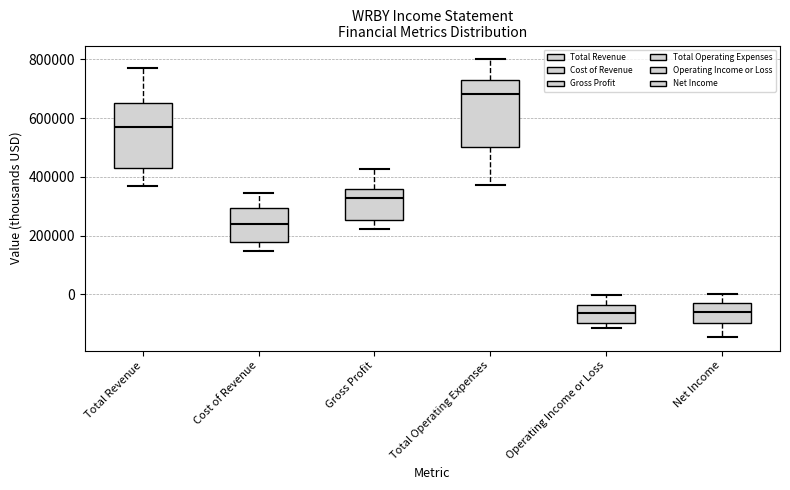

Reading left to right, read every box against the y-axis: the position of its median line, the range the box covers, and the ends of its whiskers. The values are not printed on the chart, so give them approximately, as read against the axis.

Total Revenue: median 560000, box 440000 to 660000, whiskers 380000 to 780000
Cost of Revenue: median 240000, box 180000 to 300000, whiskers 140000 to 340000
Gross Profit: median 320000, box 260000 to 360000, whiskers 220000 to 420000
Total Operating Expenses: median 680000, box 500000 to 740000, whiskers 380000 to 800000
Operating Income or Loss: median -60000, box -100000 to -40000, whiskers -120000 to 0
Net Income: median -60000, box -100000 to -20000, whiskers -140000 to 0